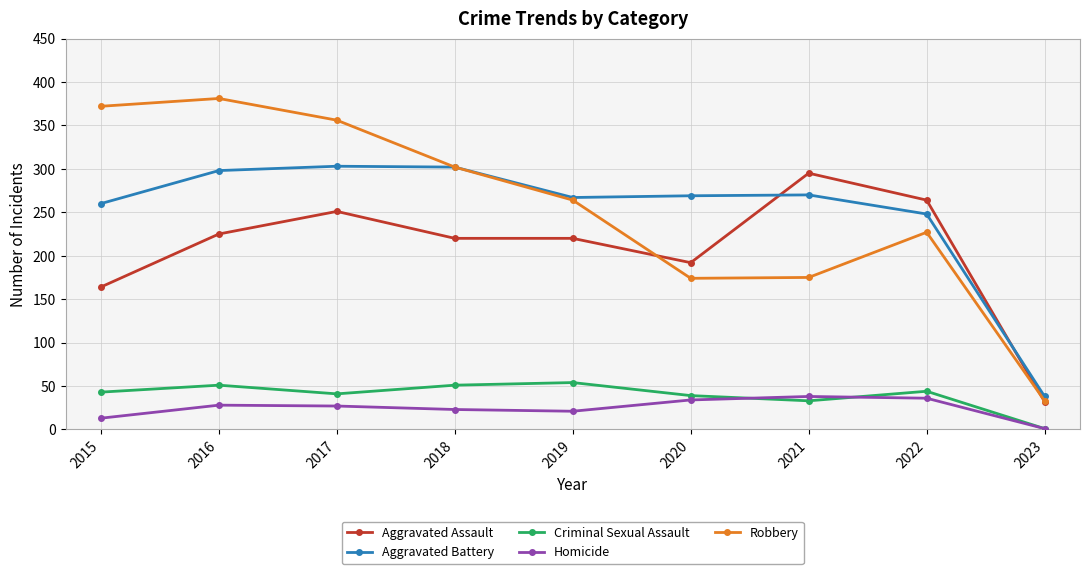

Rank the series at 2016 from highest to lowest value.

Robbery, Aggravated Battery, Aggravated Assault, Criminal Sexual Assault, Homicide